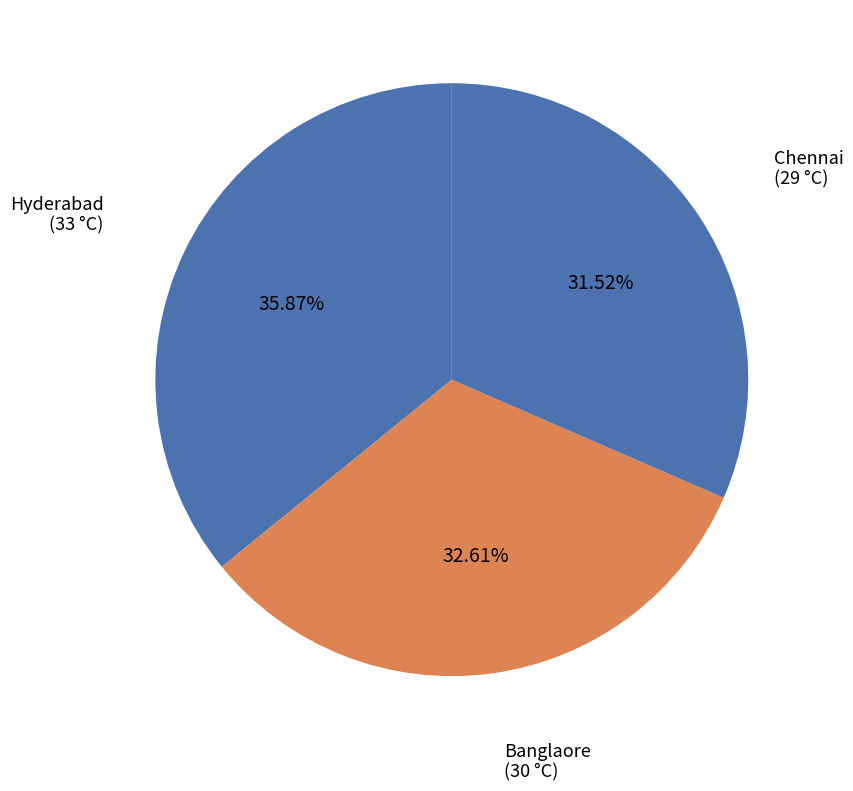

How many segments does this pie chart have?

3